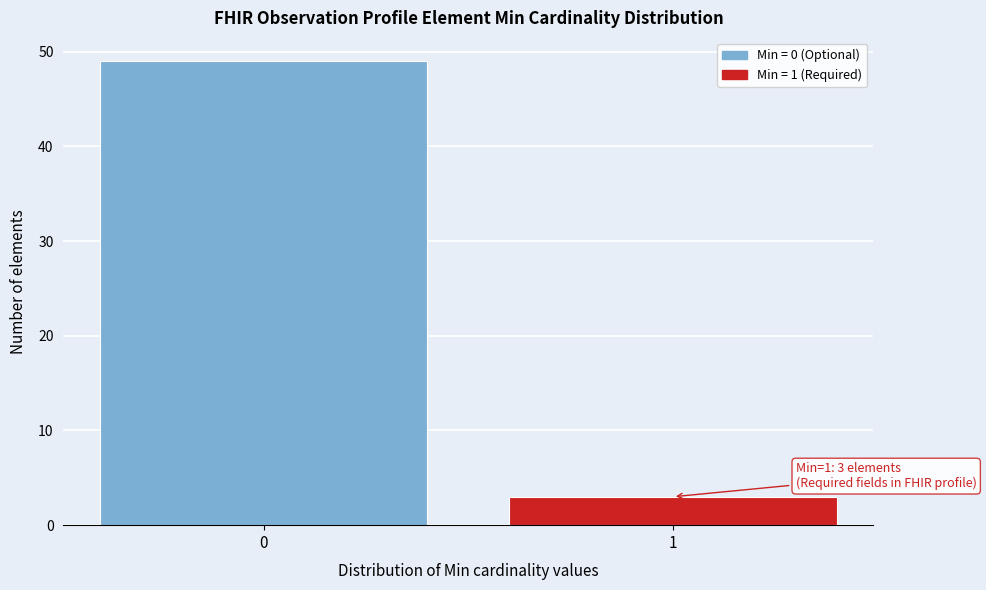

Reading left to right, list all the values displayed in this chart.

49	3